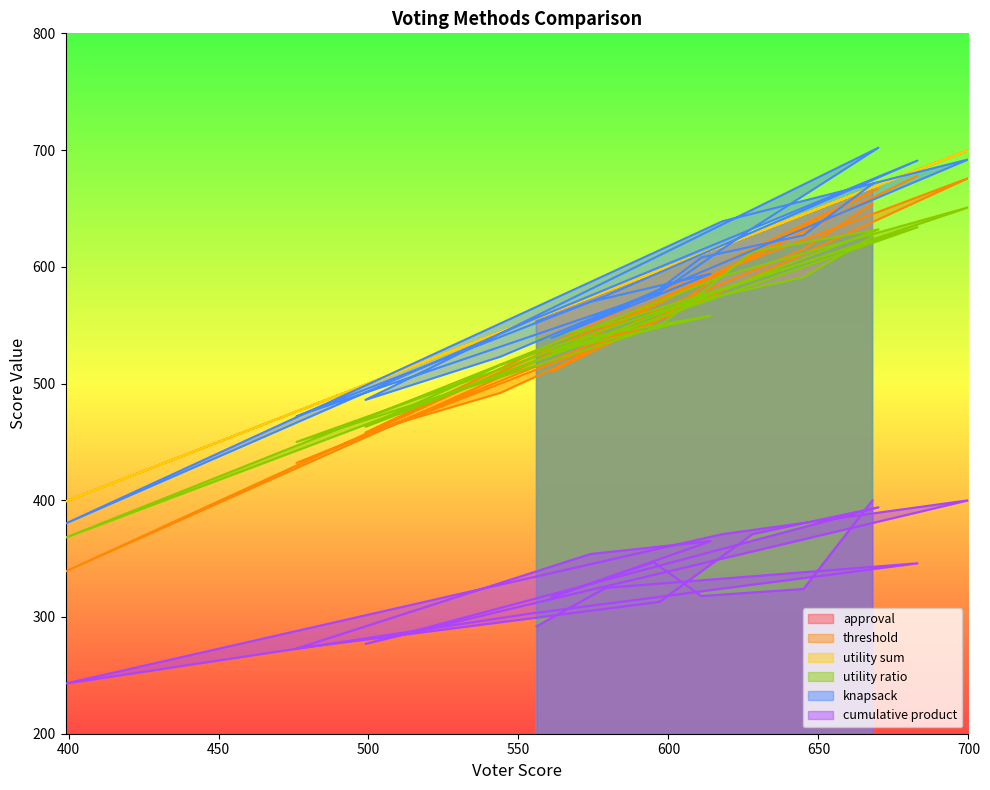

Which series has the largest range (max minus min)?

threshold